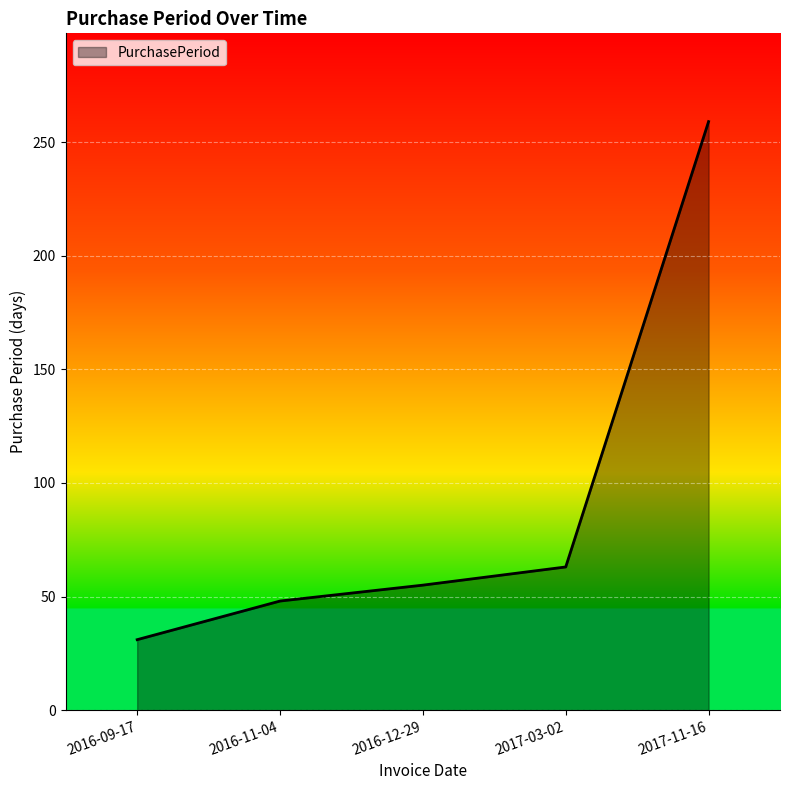

True or false: the data shows 31 at 2016-09-17.

True